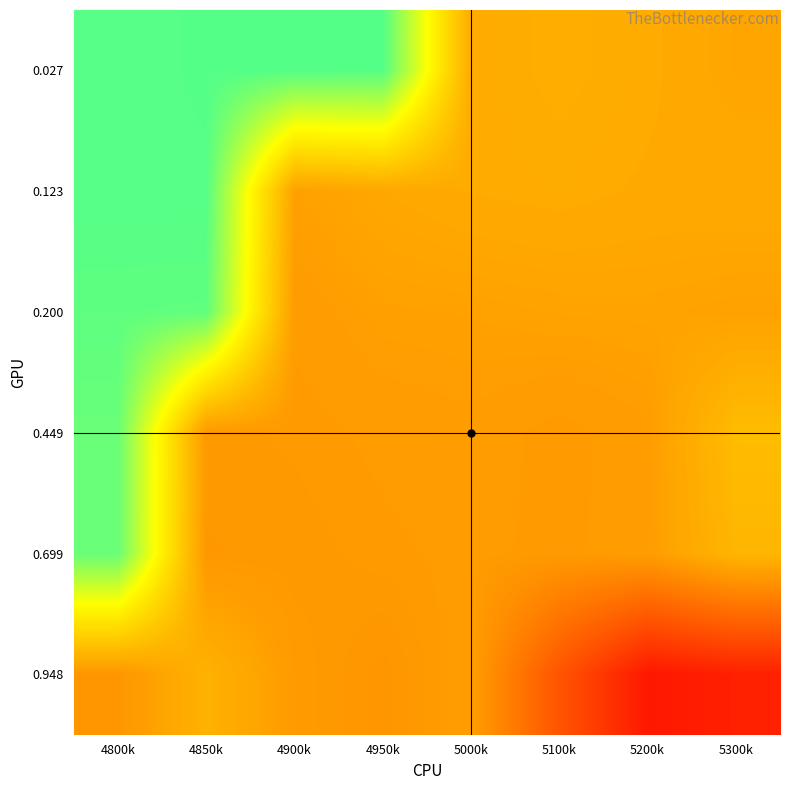

What is the spread (max minus min) of values at 4950k?

1.0